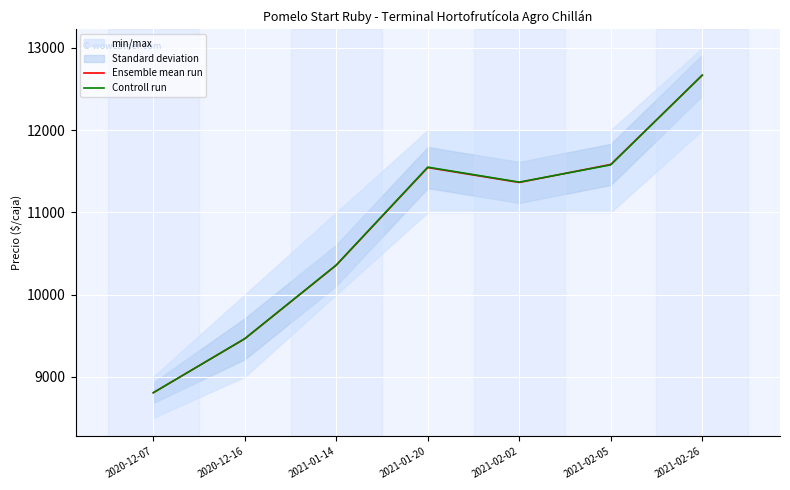

At how many categories does at least one series exceed 11658?

1